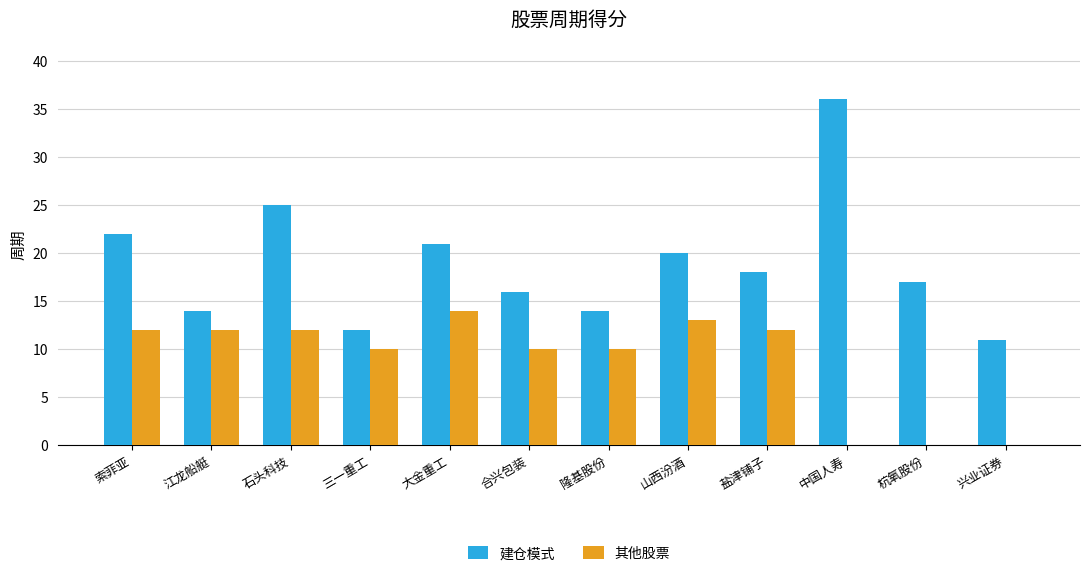

How many data points does each series have?

12